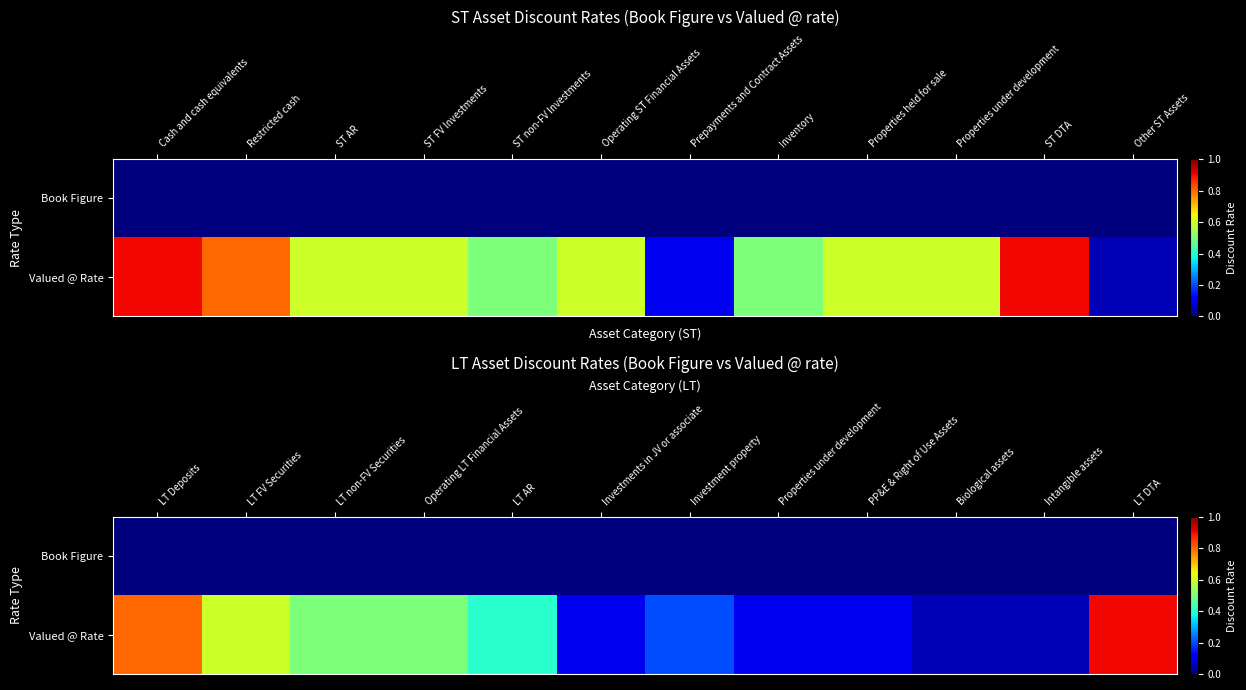

What is the average value of the Valued @ Rate series?

0.4